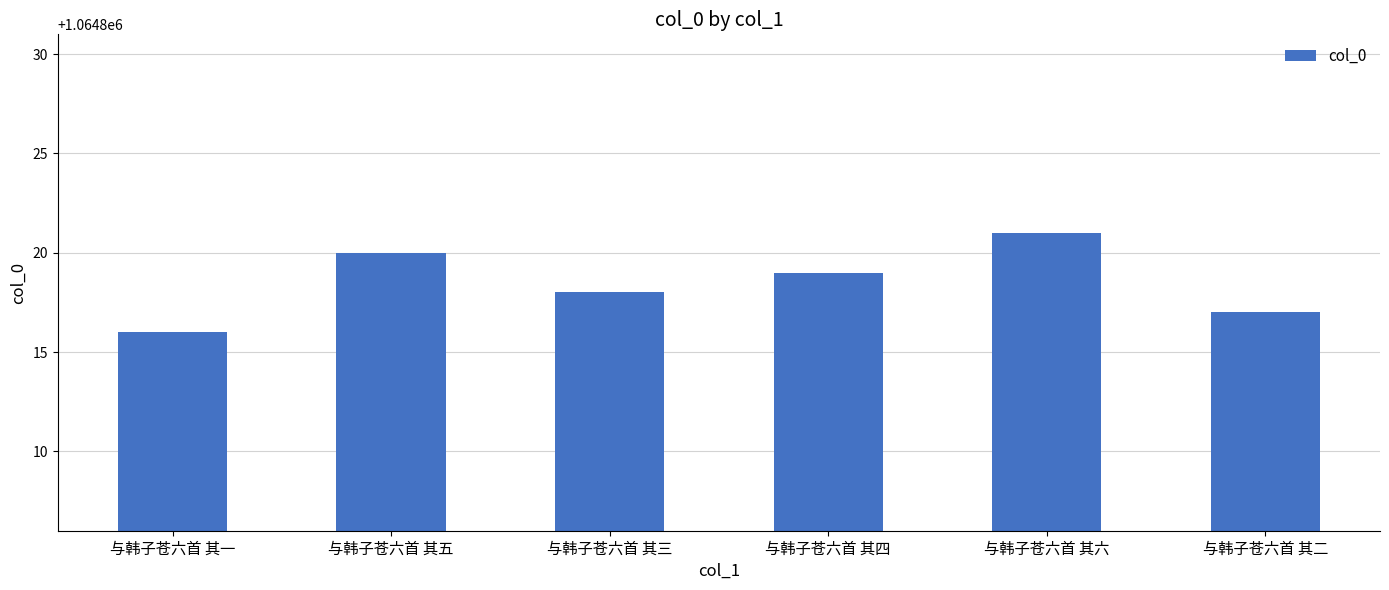

Between 与韩子苍六首 其四 and 与韩子苍六首 其二, which is larger?

与韩子苍六首 其四